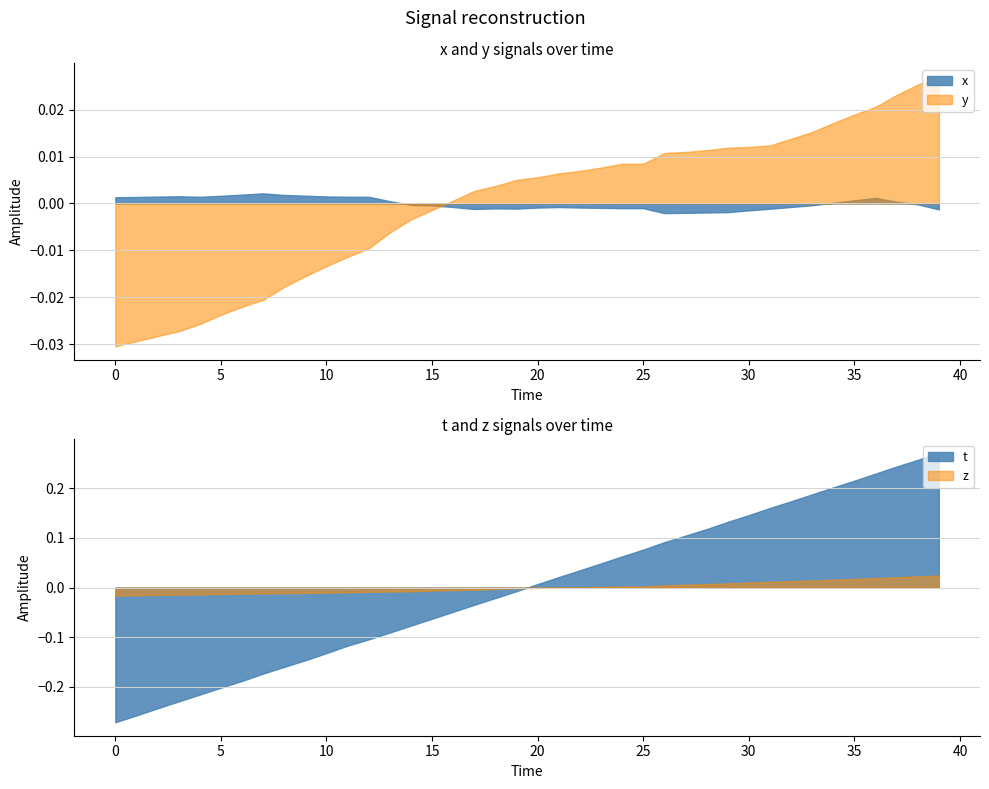

True or false: x and y cross at least once.

True